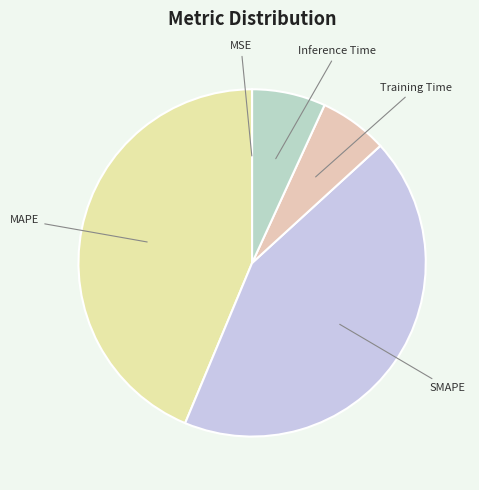

Which category has the biggest portion of the pie?

MAPE